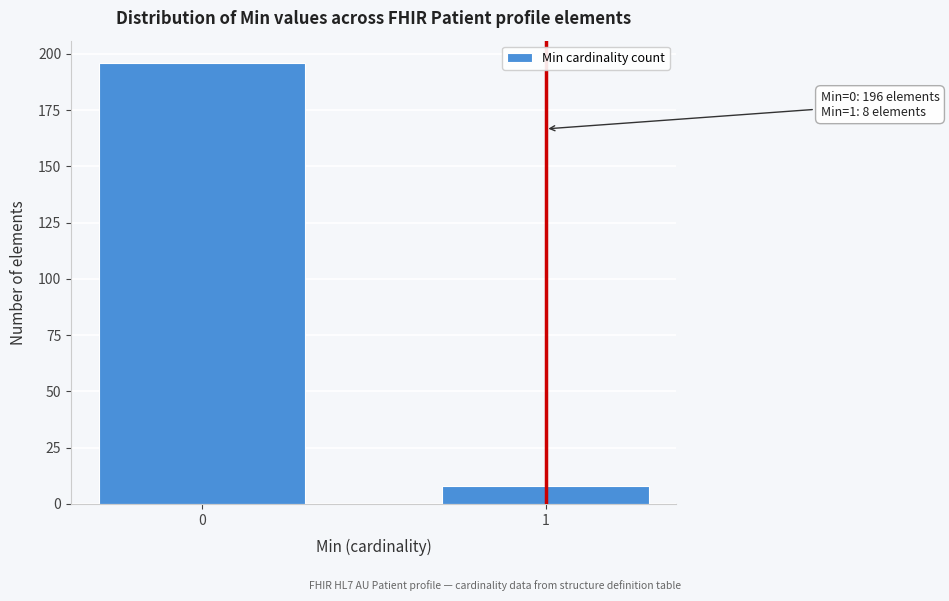

Reading right to left, extract all data points from this chart.

8	196